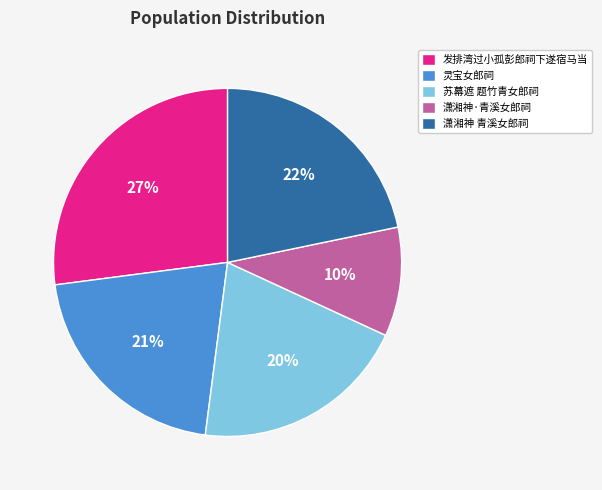

Does any single category account for the majority?

No